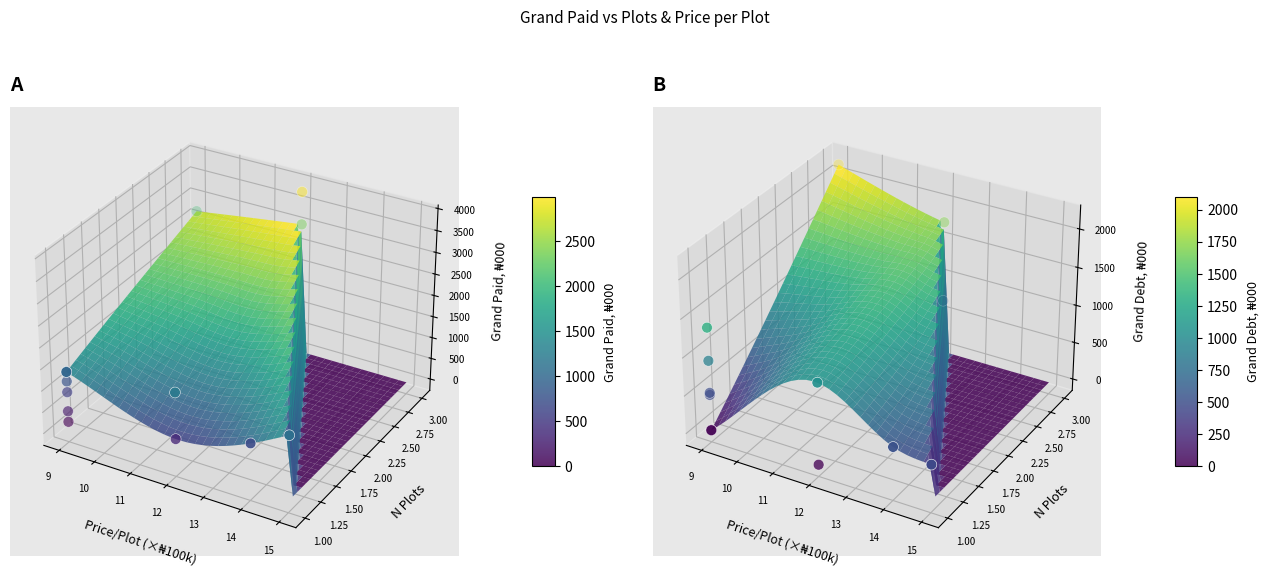

At which category is the sum across all series the highest?

9